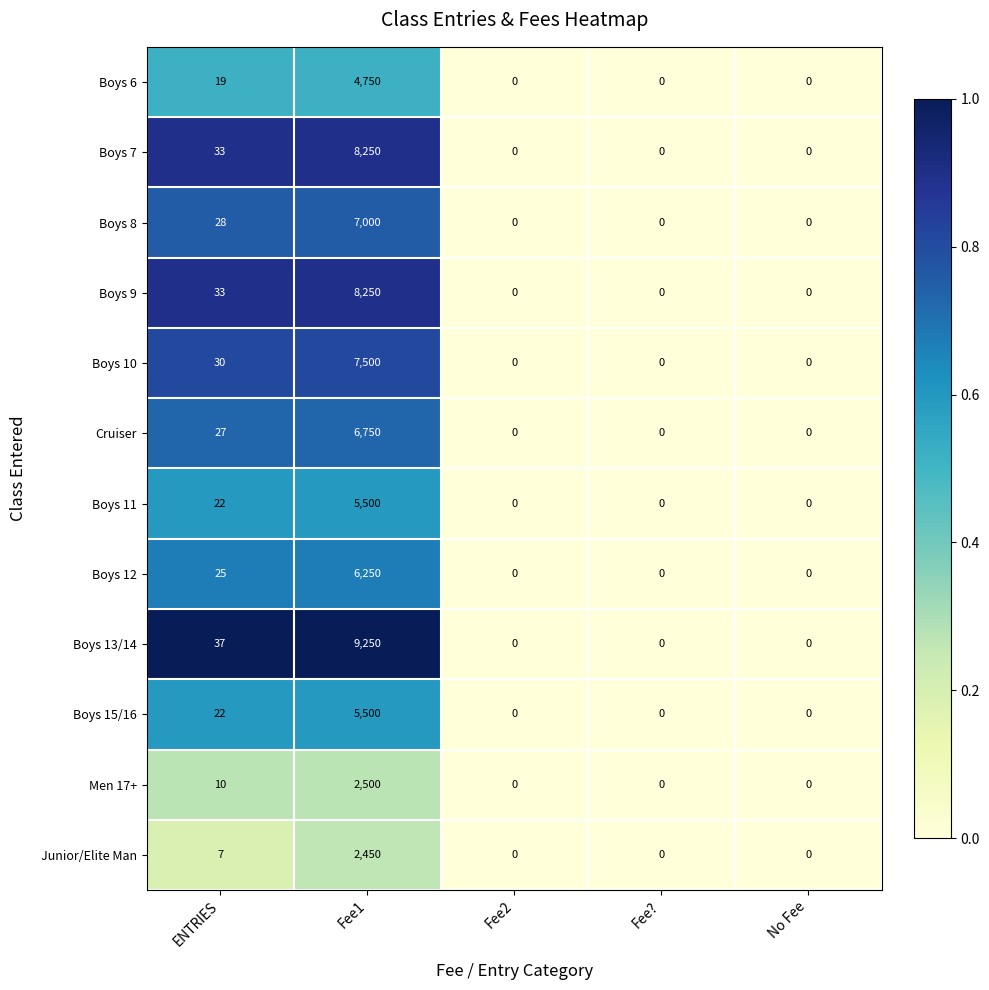

What is the difference between the Men 17+ values at ENTRIES and Fee1?

2490